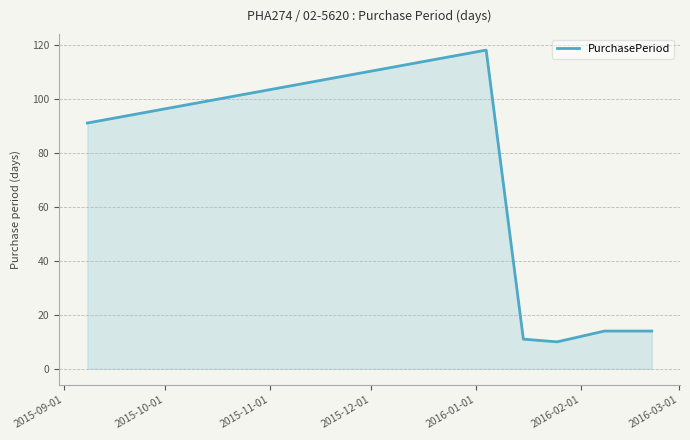

Does the chart have visible grid lines?

Yes